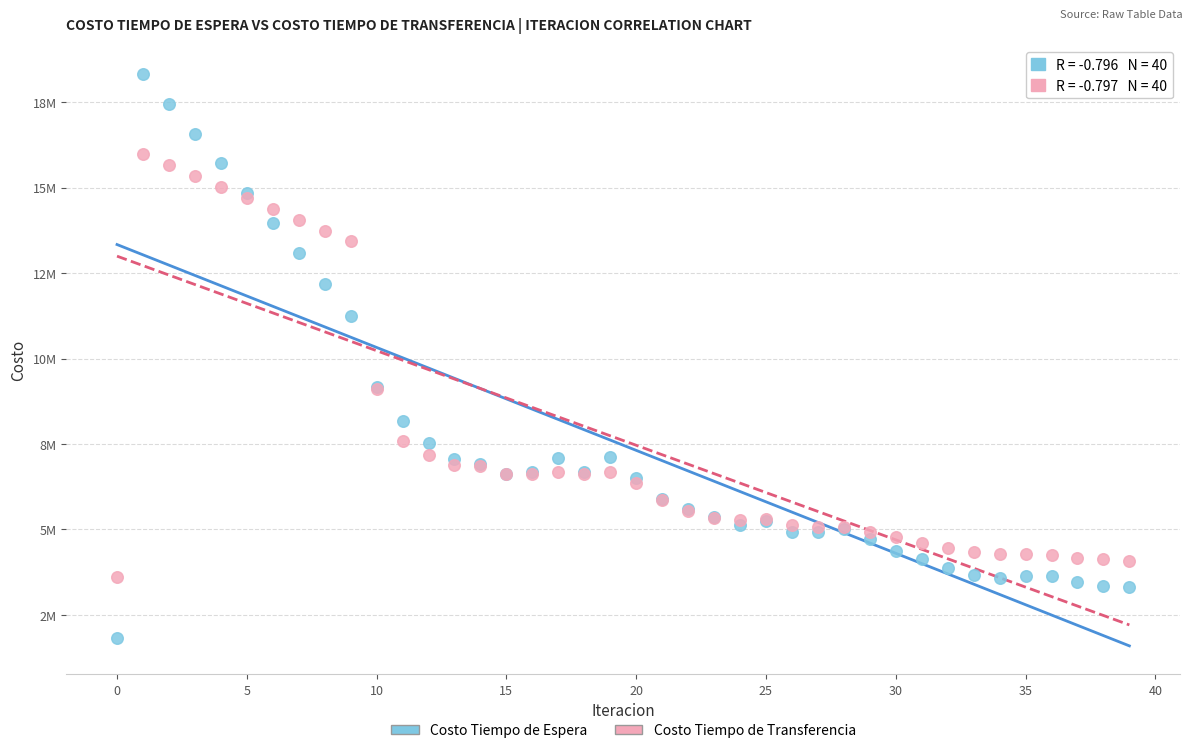

What are all the series names shown in the legend?

Costo Tiempo de Espera, Costo Tiempo de Transferencia